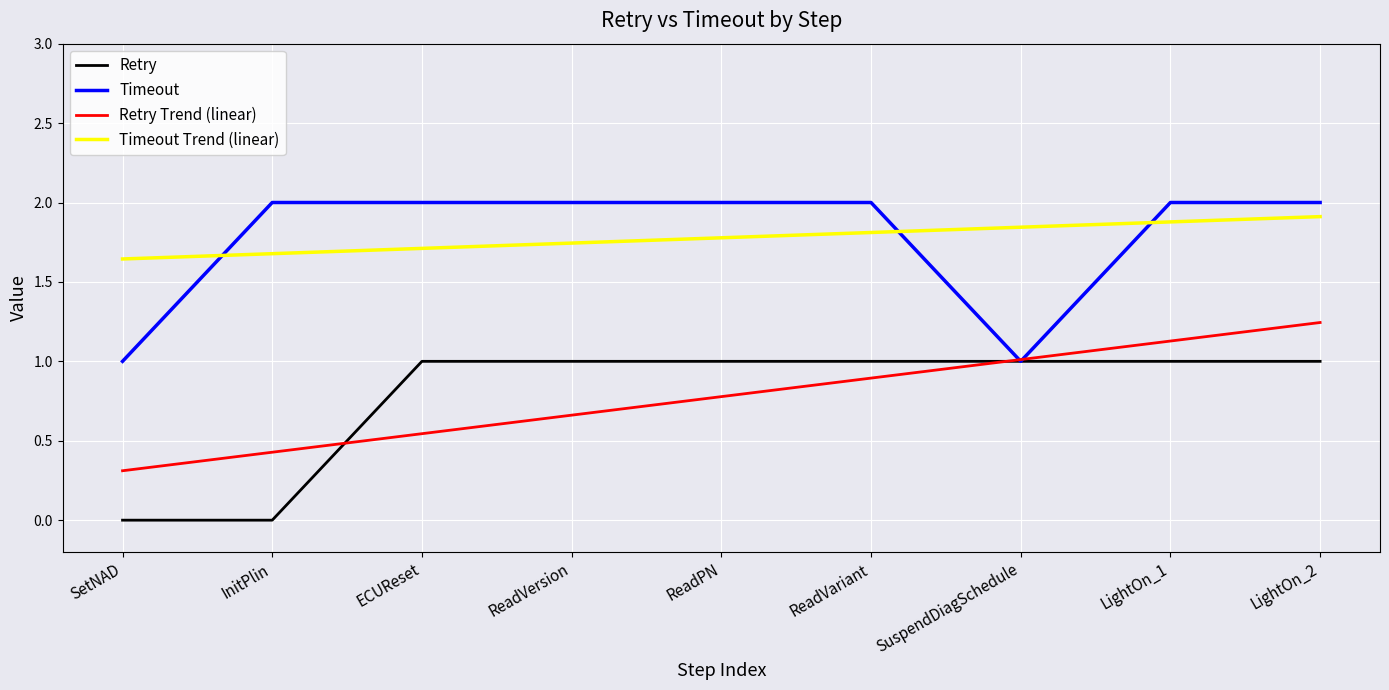

What value does the Timeout series have at SetNAD?

1.0